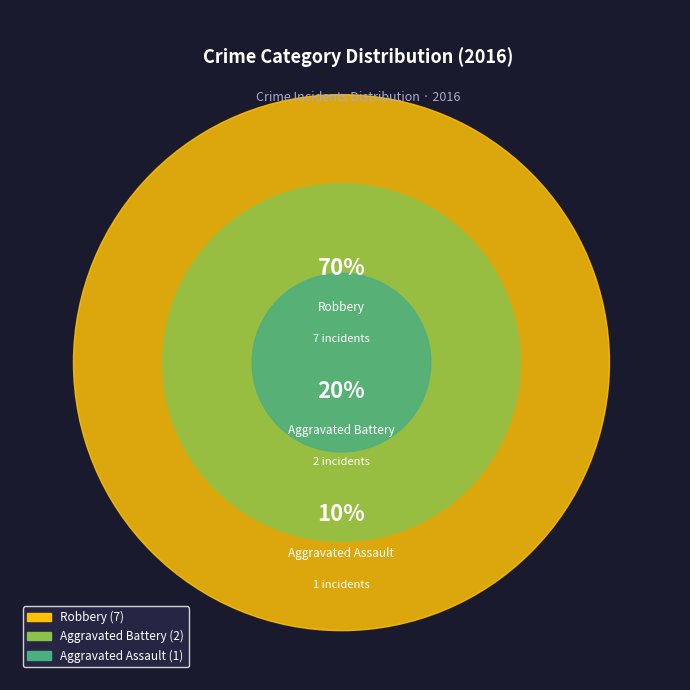

Does any single category account for the majority?

Yes